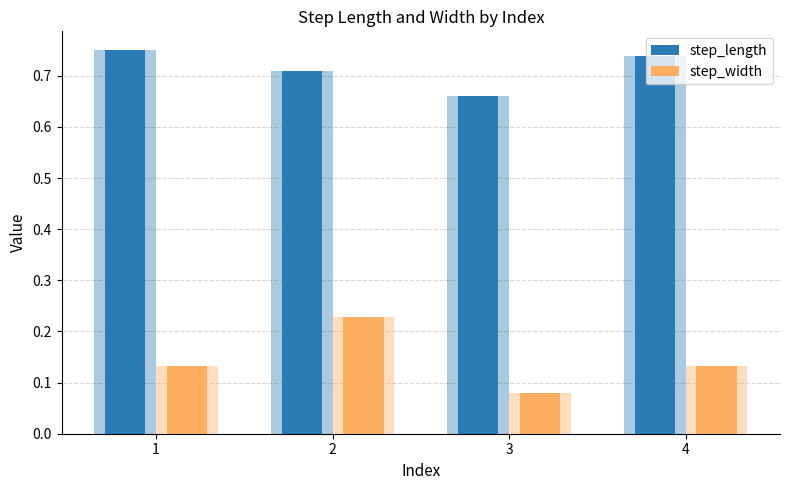

At which label does step_length reach its peak?

1